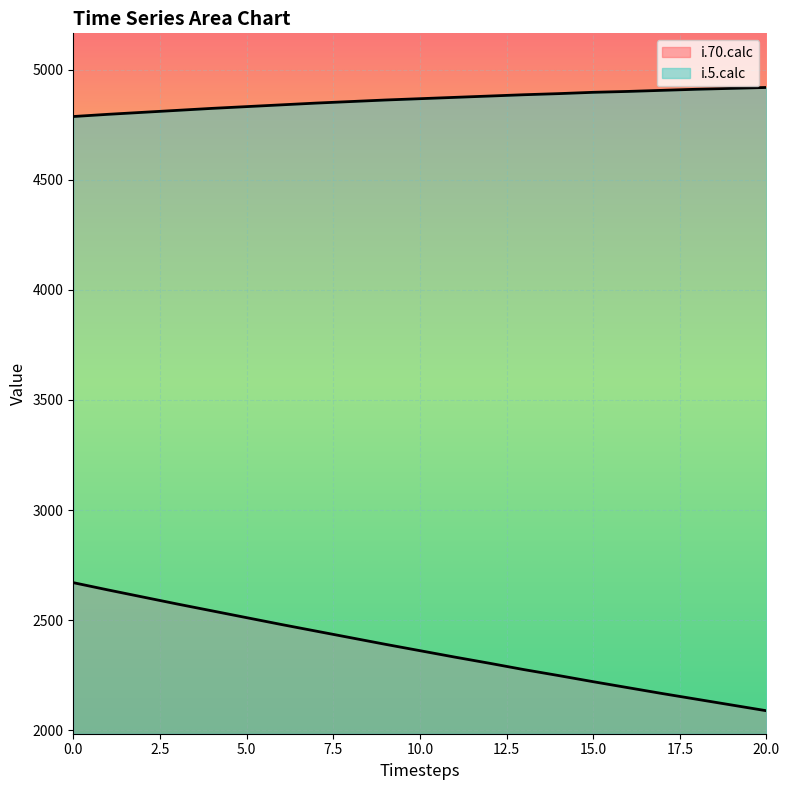

What is the difference between the second highest and second lowest values in the i.70.calc series?

523